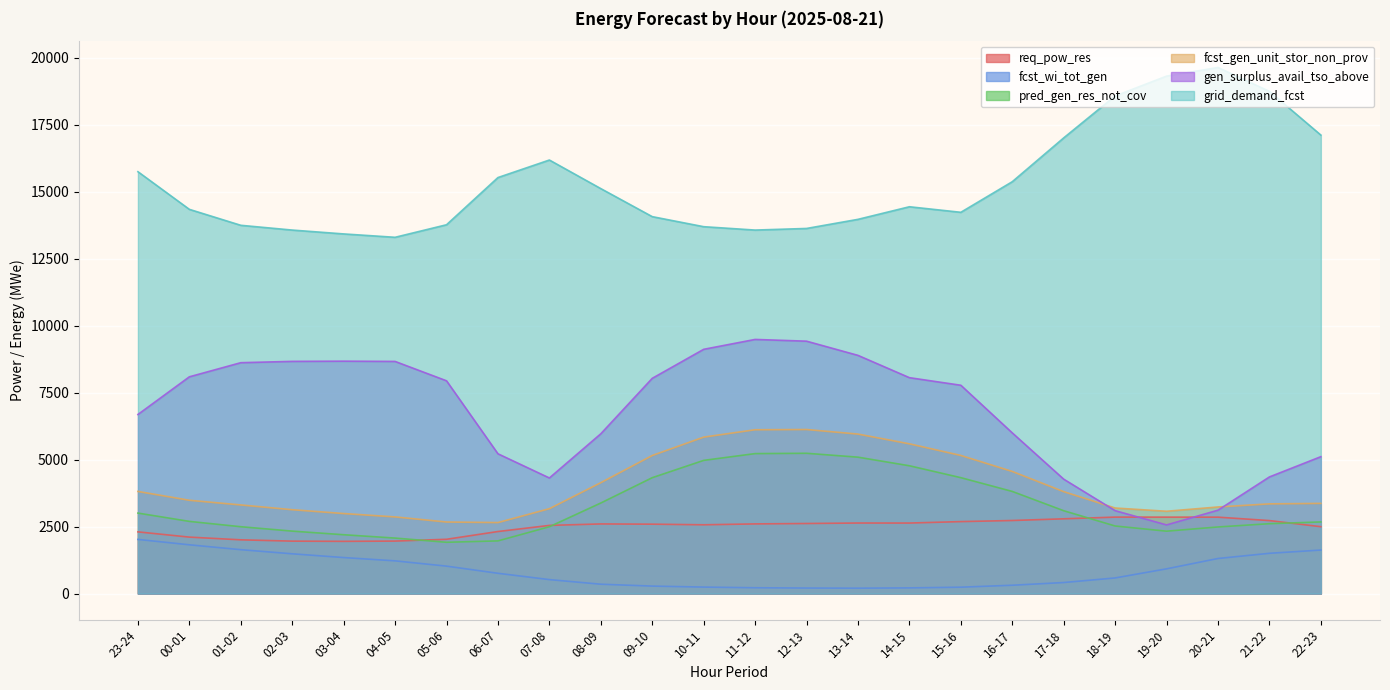

The req_pow_res series shows 611 at 13-14. True or false?

False